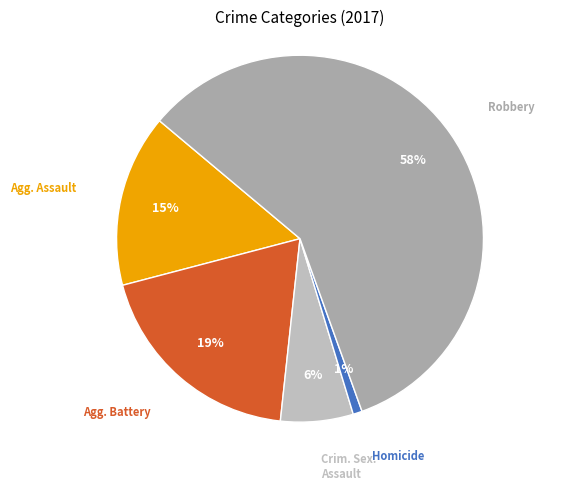

How many slices are in this pie chart?

5